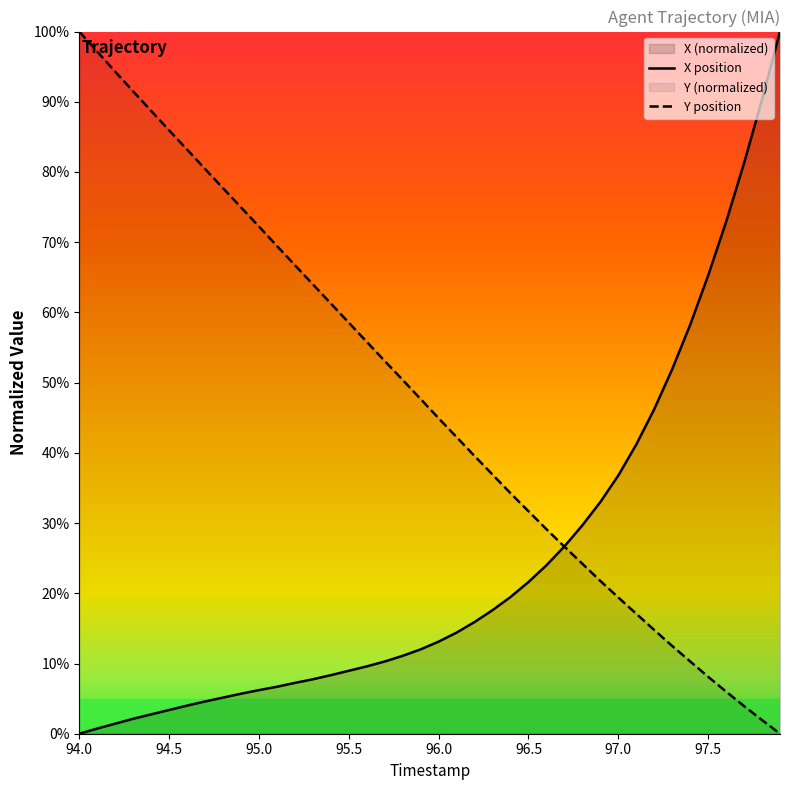

How many data points does each series have?

40